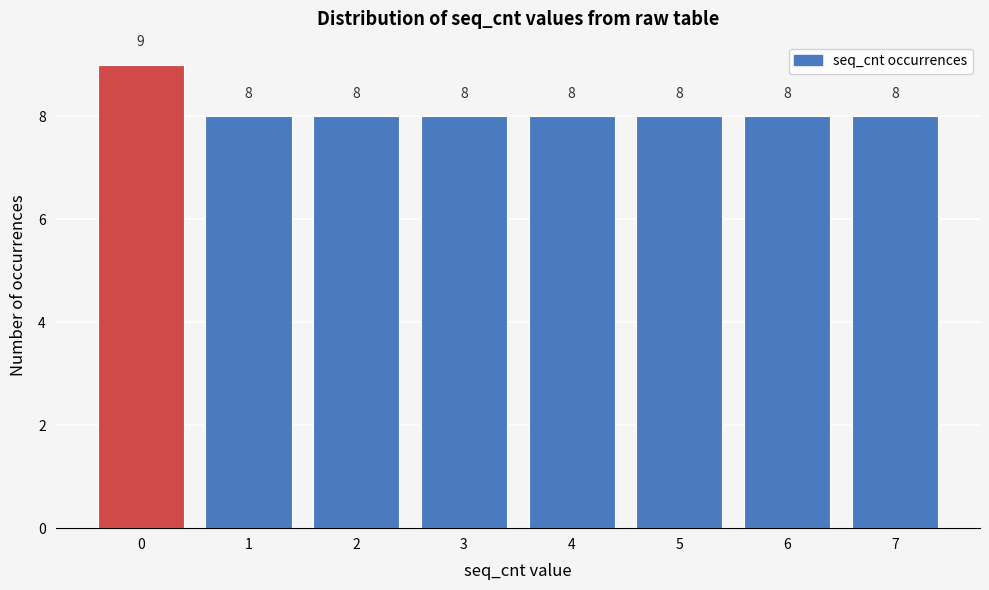

Reading right to left, transcribe all the data shown in this chart.

7=8	6=8	5=8	4=8	3=8	2=8	1=8	0=9